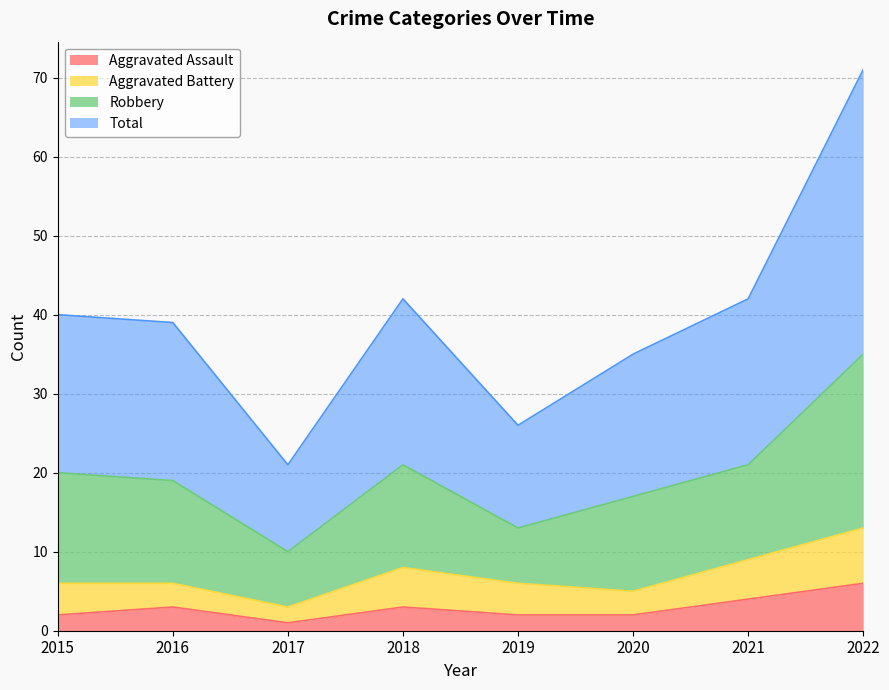

What is the difference between the maximum and minimum values in the Total series?

50